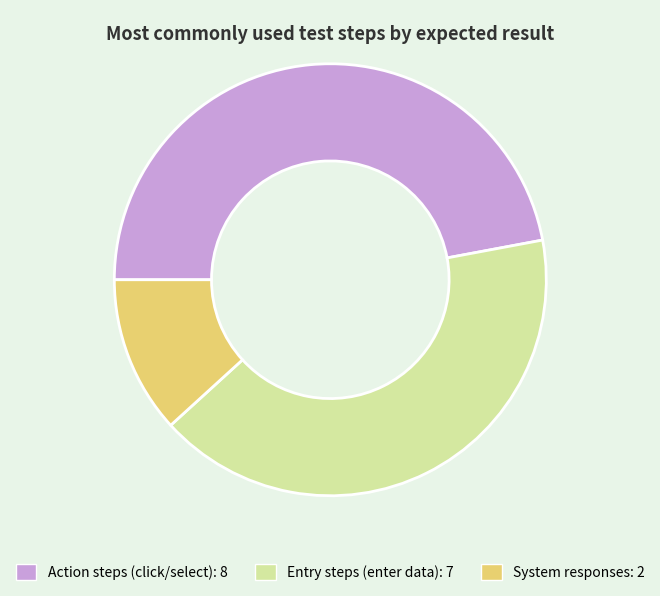

Is there a majority slice in this chart?

No